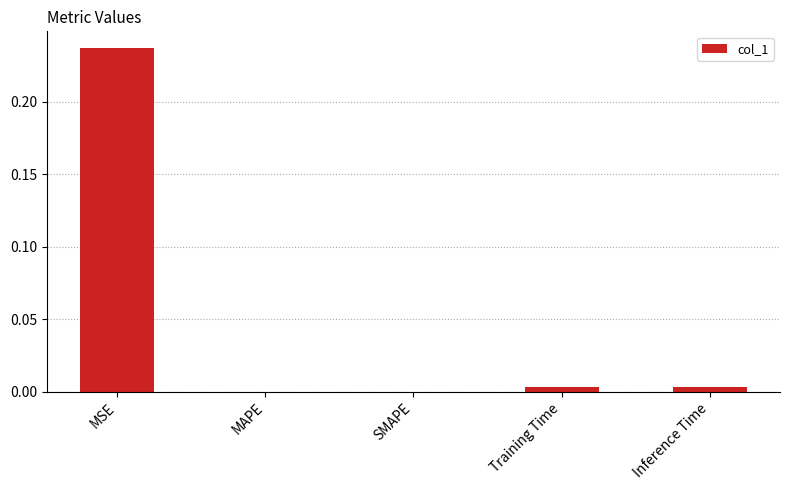

At which category does the chart reach its peak across all series?

MSE